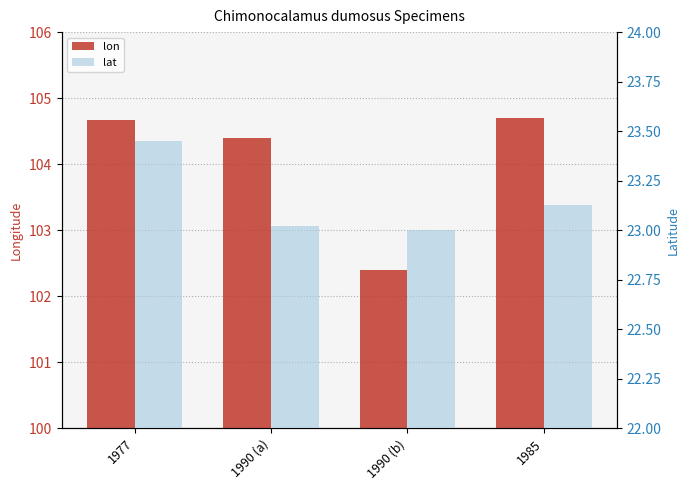

Which label corresponds to the smallest value in the chart?

1990 (b)